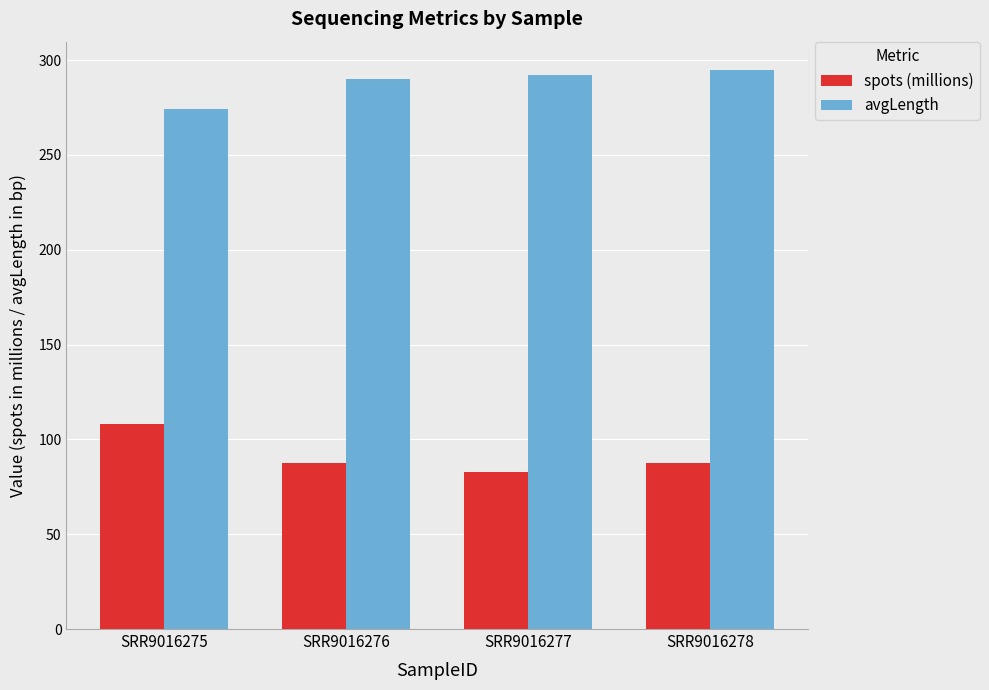

How many bars are there in each group?

2